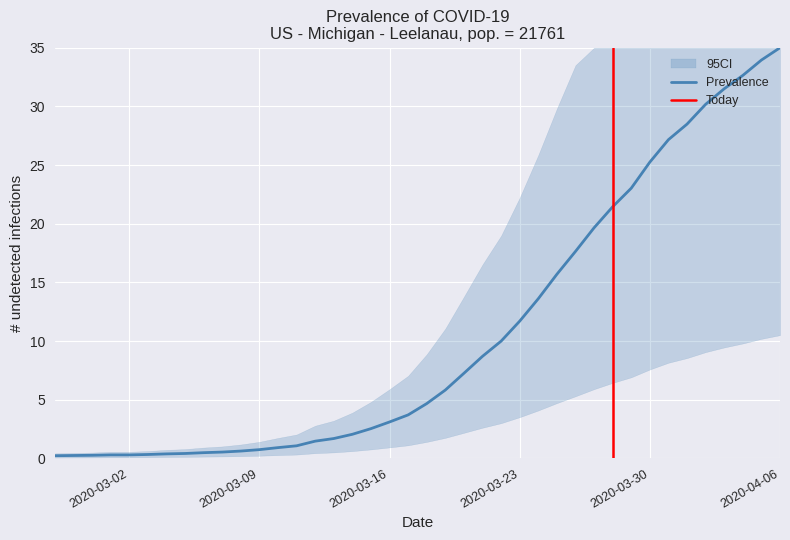

What position from the left is 2020-03-09?

12